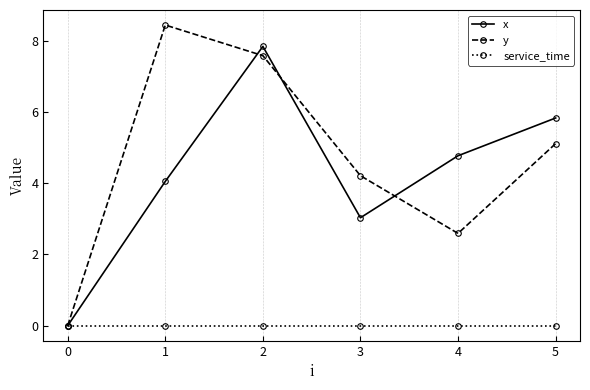

What is the value of the x point at the 5th from the left?

4.8